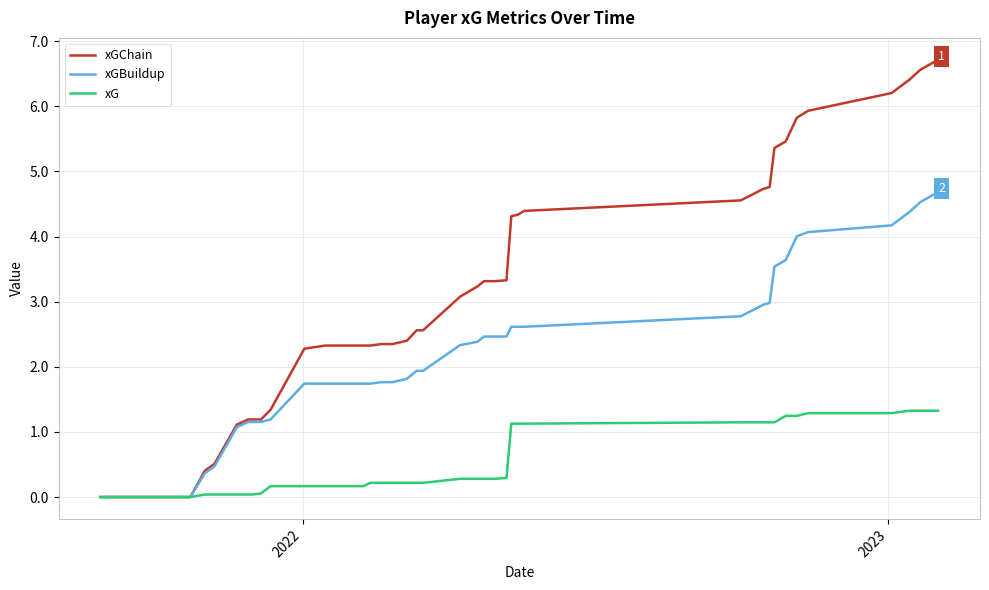

Which series has the largest total across all categories?

xGChain